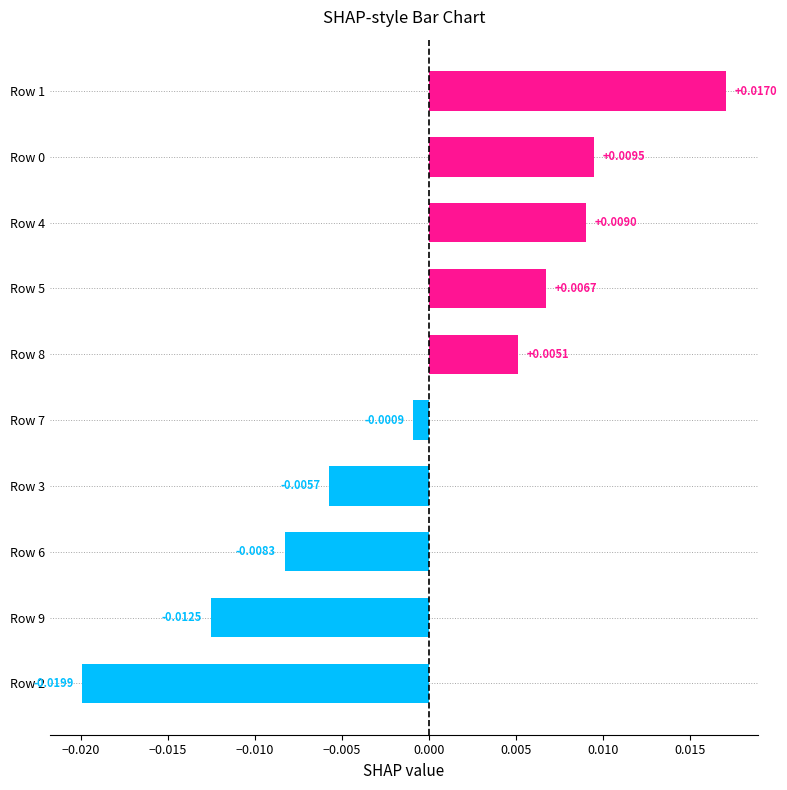

Which has a higher value, Row 4 or Row 7?

Row 4